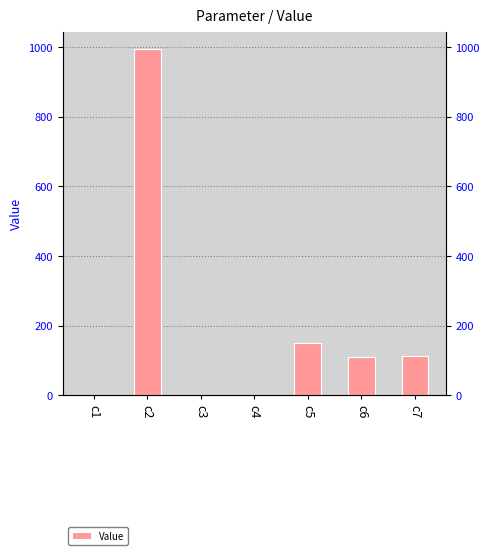

What is the difference between the values at c1 and c5?

150.3